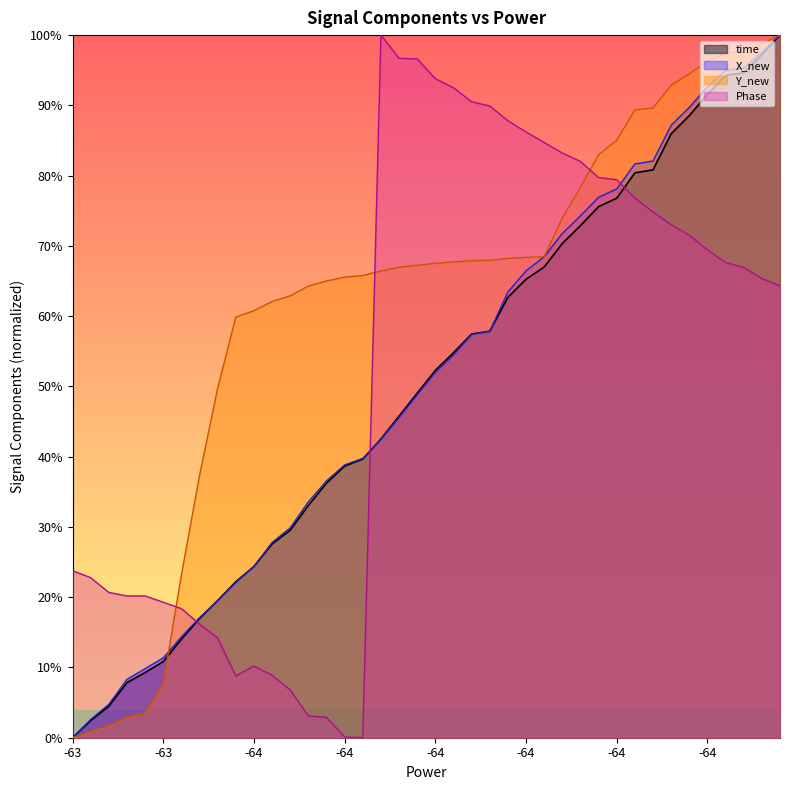

How many positive values does the Phase series have?

39